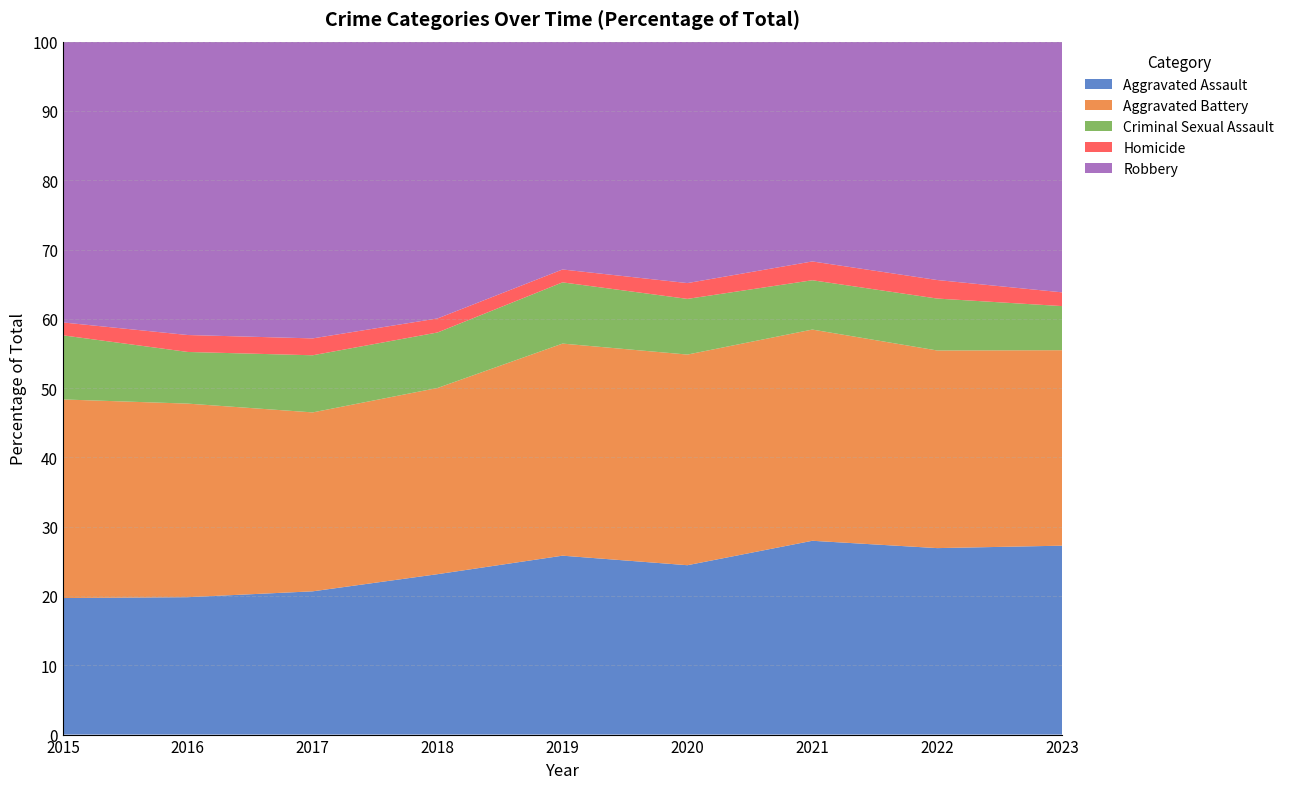

Reading right to left, extract all data points from this chart.

Aggravated Assault: 1868	1670	1670	1457	1499	1486	1442	1338	1048
Aggravated Battery: 1933	1770	1820	1812	1777	1725	1801	1885	1524
Criminal Sexual Assault: 436	465	425	479	513	514	575	503	492
Homicide: 136	166	162	136	108	130	170	165	99
Robbery: 2479	2135	1894	2077	1909	2564	2987	2857	2155